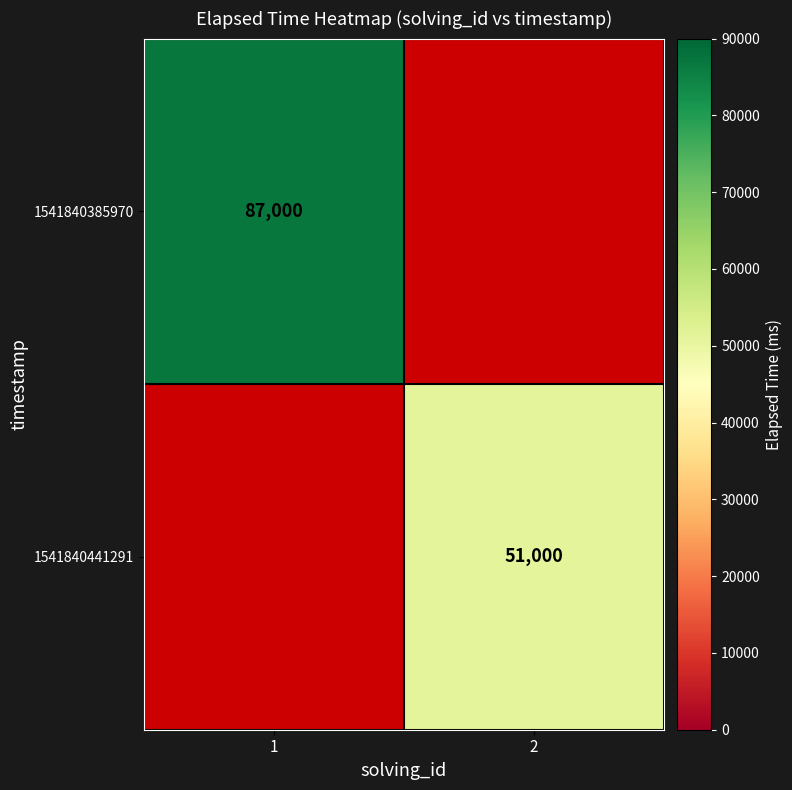

Is it true that 1541840385970 equals 57361 at 1?

False